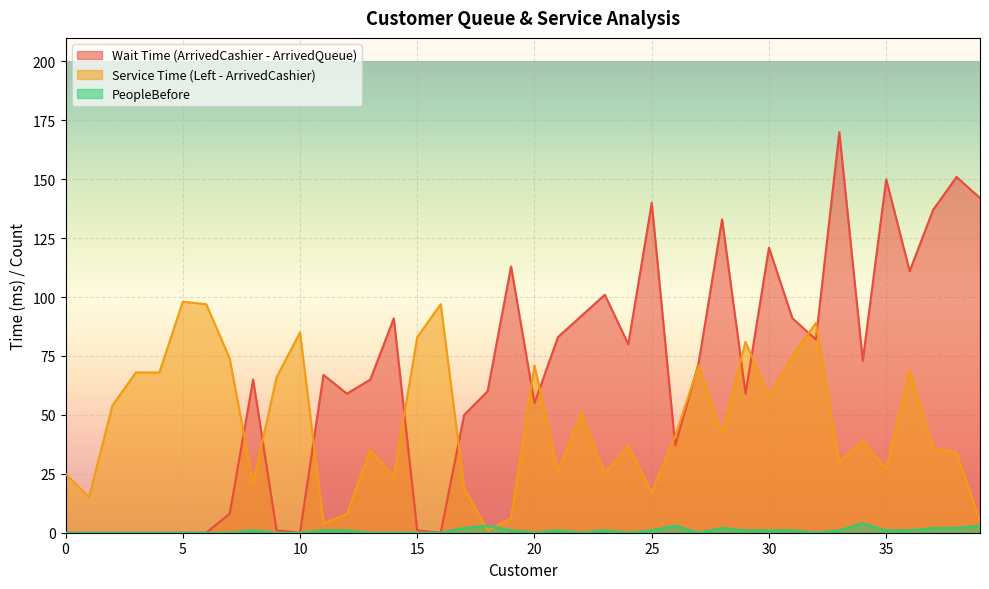

Rank the series by their maximum value, from lowest to highest.

PeopleBefore, Service Time (Left - ArrivedCashier), Wait Time (ArrivedCashier - ArrivedQueue)